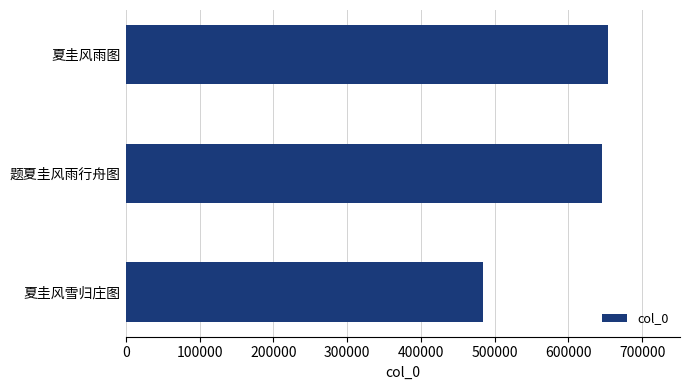

Where is the data nearest to the value 569079?

题夏圭风雨行舟图